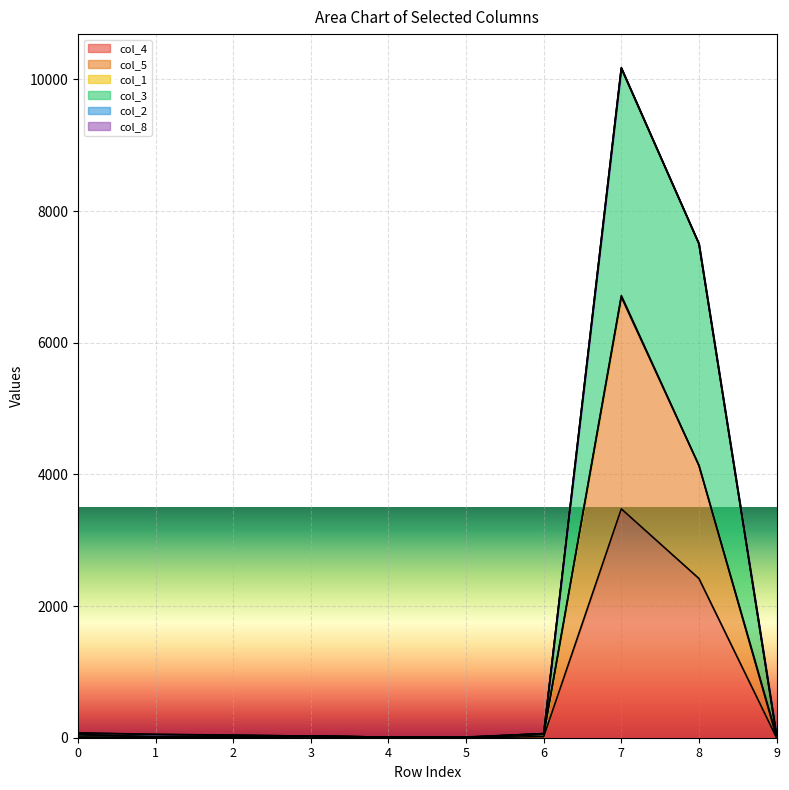

At which label does col_5 reach its minimum?

5